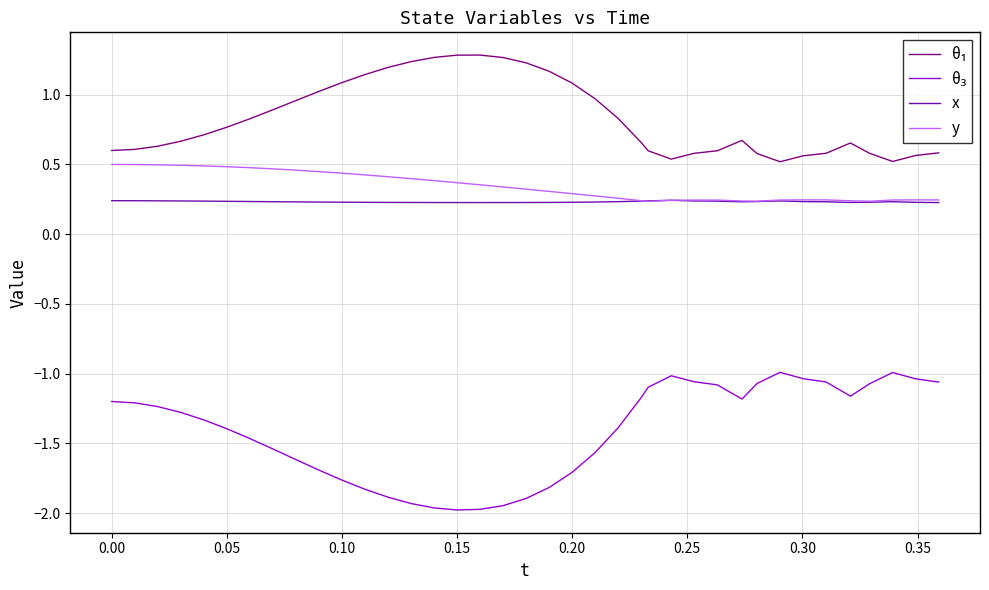

What is the greatest value displayed?

1.3